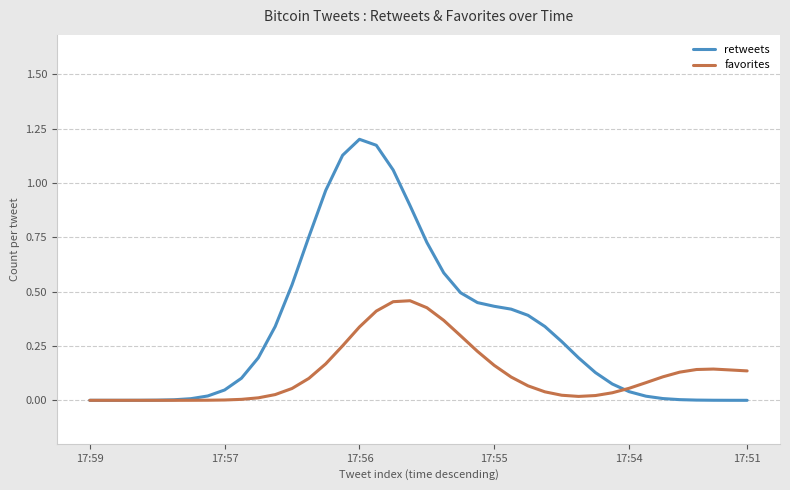

Rank the series by their average value, from highest to lowest.

retweets, favorites